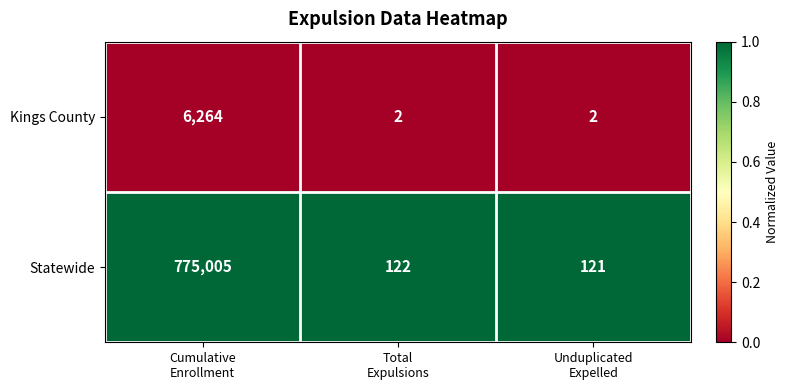

Which series has the largest total across all categories?

Statewide